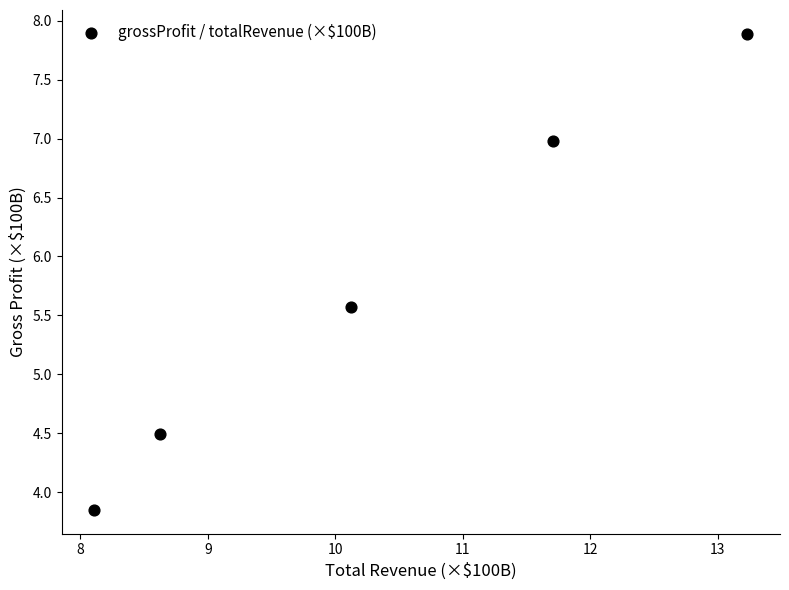

What is the range of X values (max minus min)?

5.1